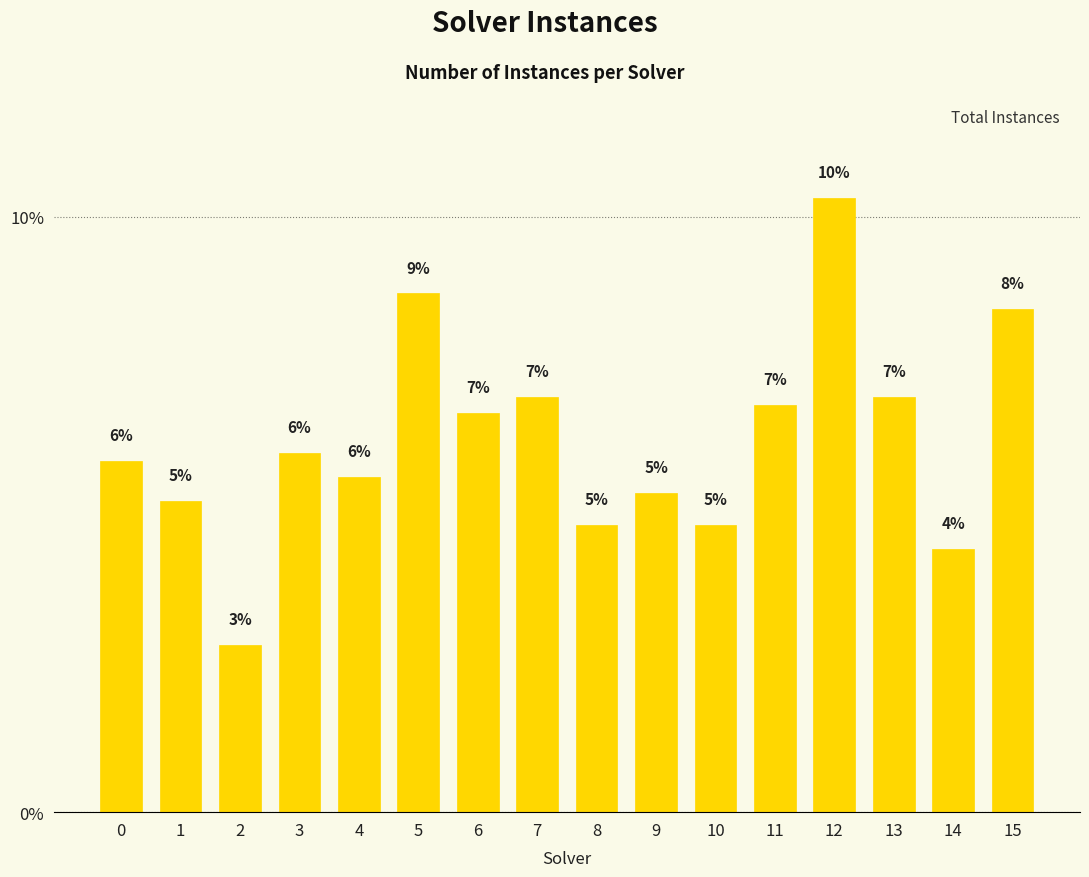

The value at 11 is 11.2. True or false?

False